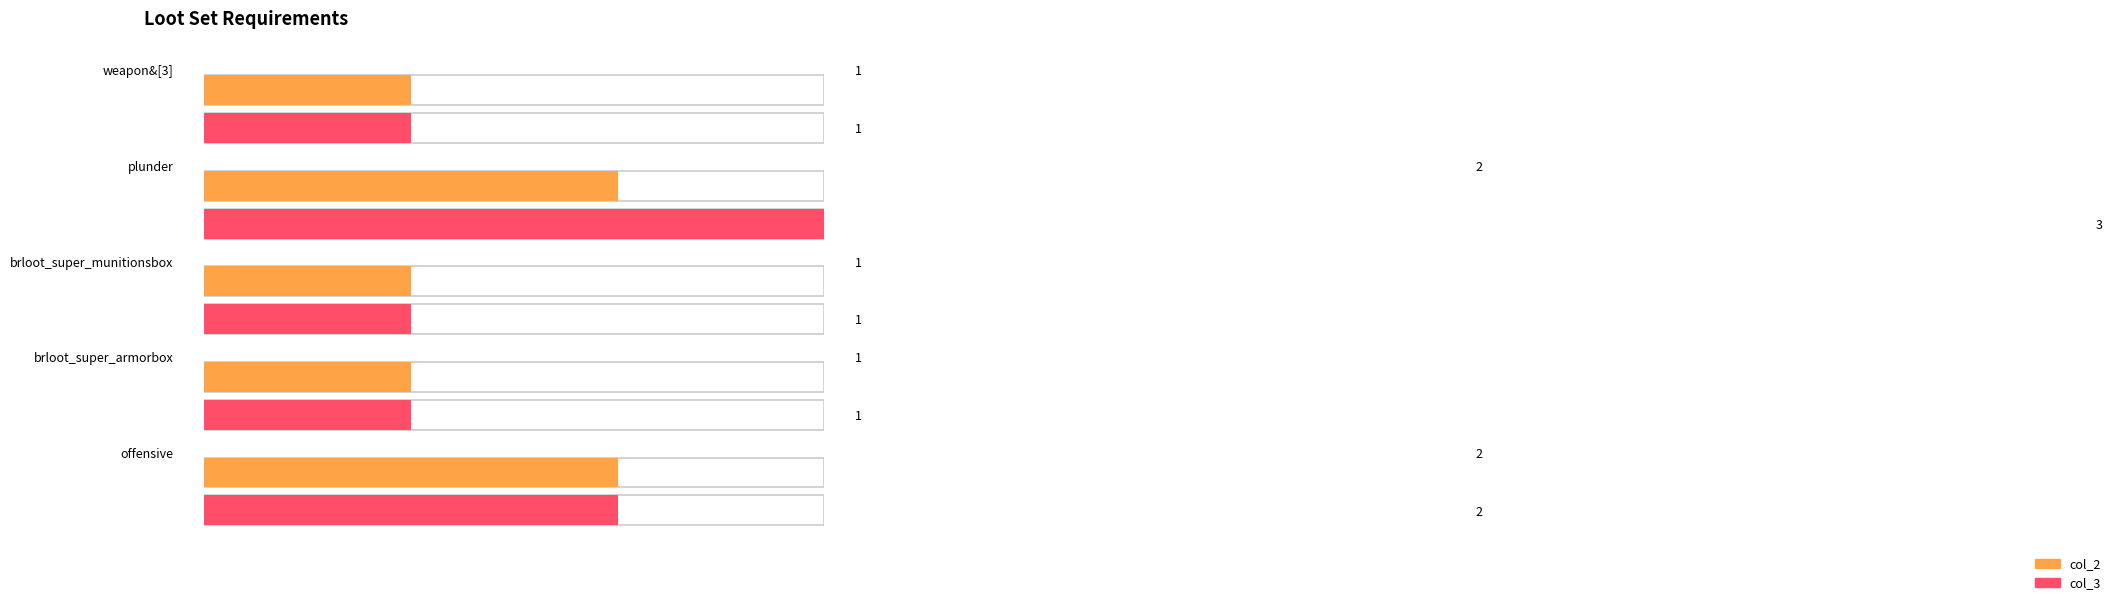

How many bars are there in total?

10